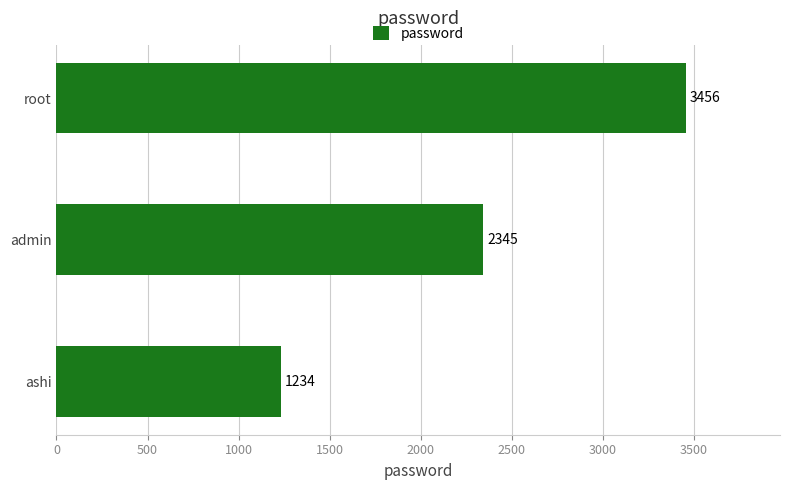

Which label corresponds to the smallest value in the chart?

ashi